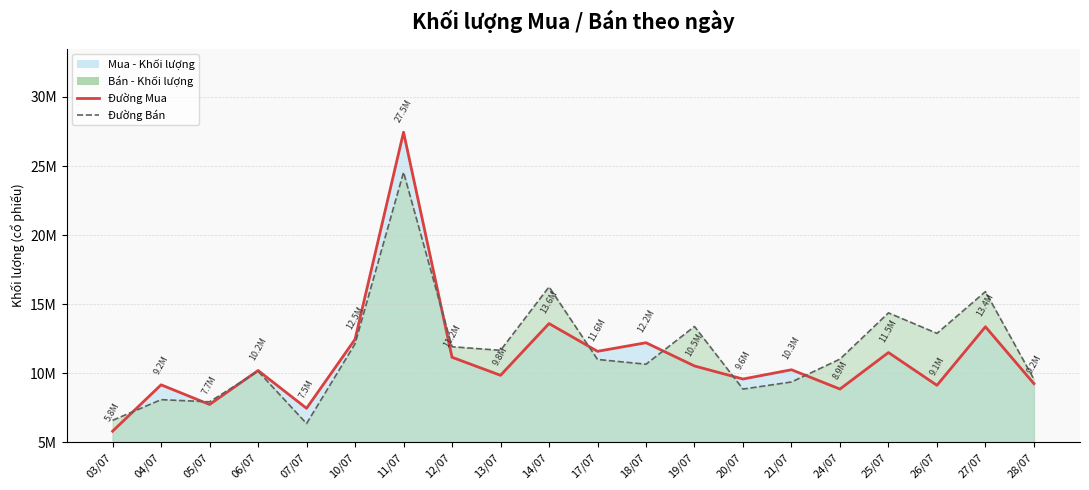

Which has a higher value, 06/07 or 11/07?

11/07